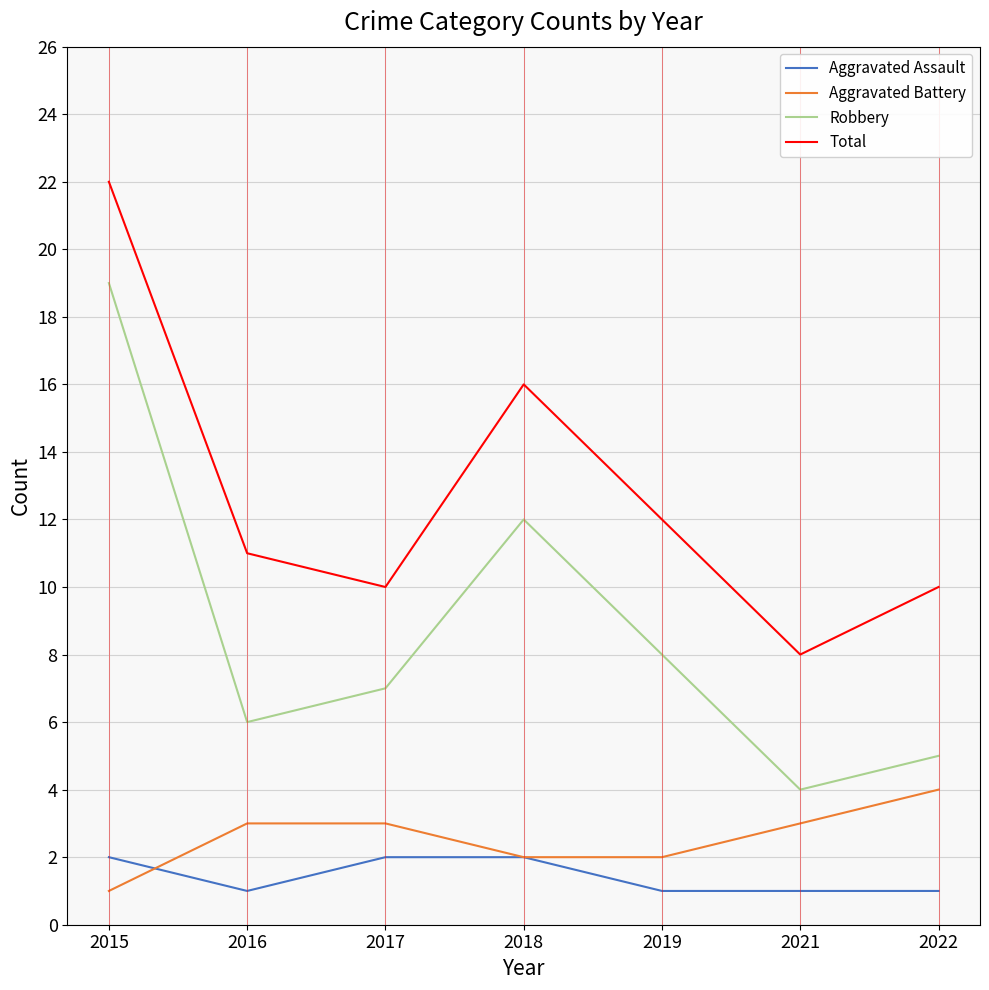

The value of Aggravated Battery at 2018 is 3. True or false?

False